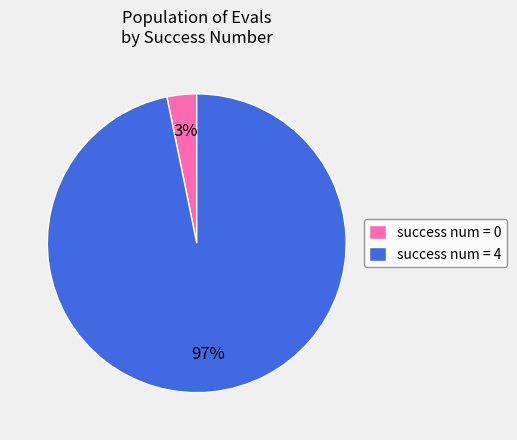

The success num = 4 slice represents 89% of the pie. True or false?

False